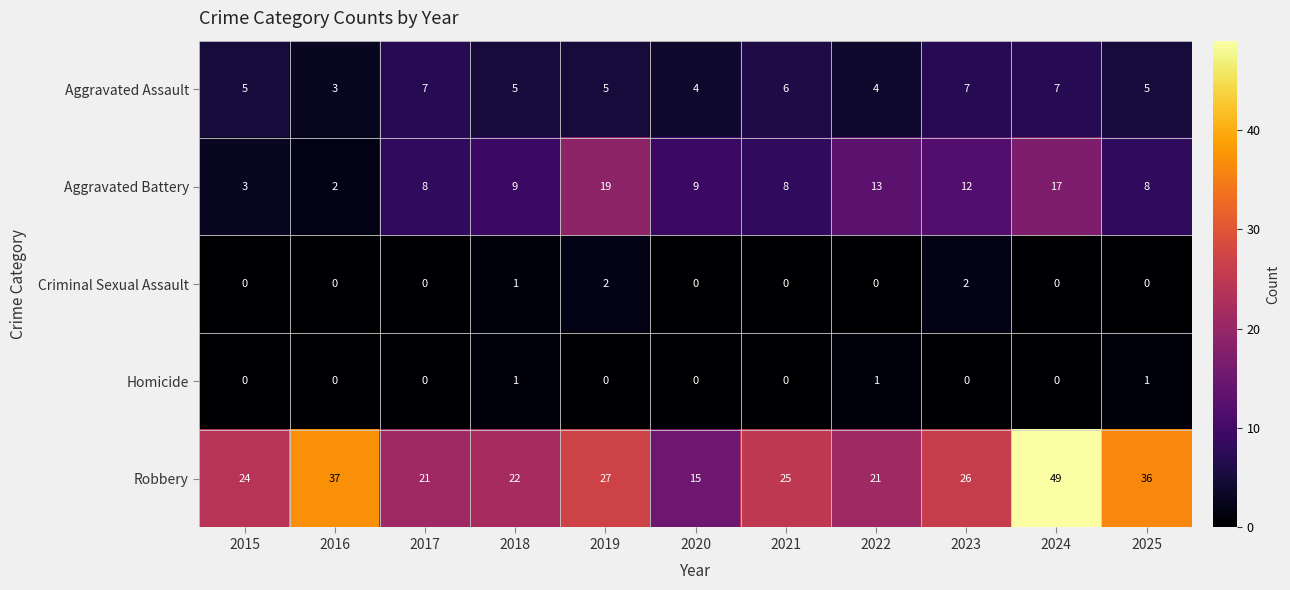

Between 2017 and 2024, which series saw the biggest shift?

Robbery